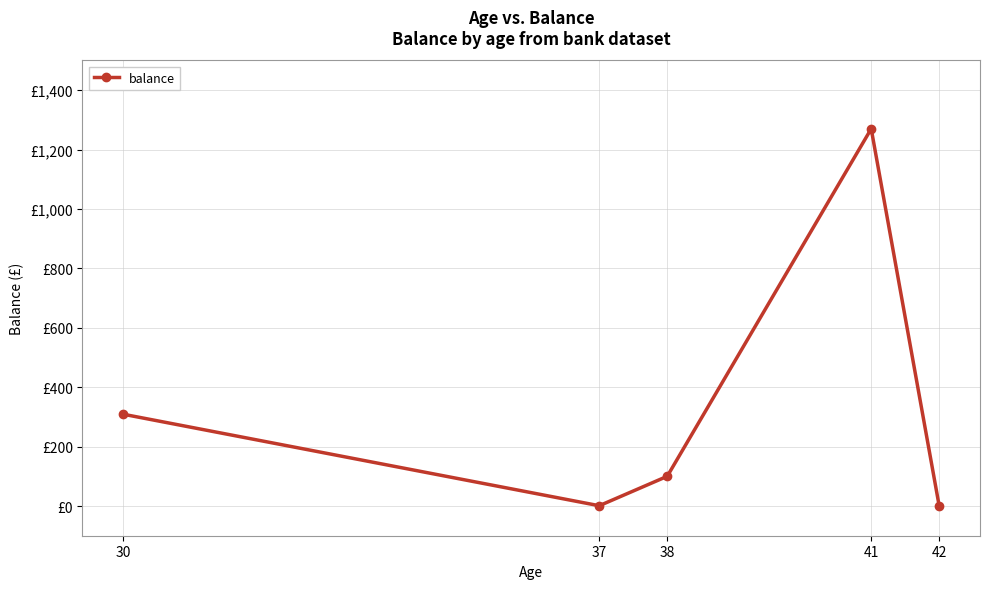

What is the sum of all values?

1680